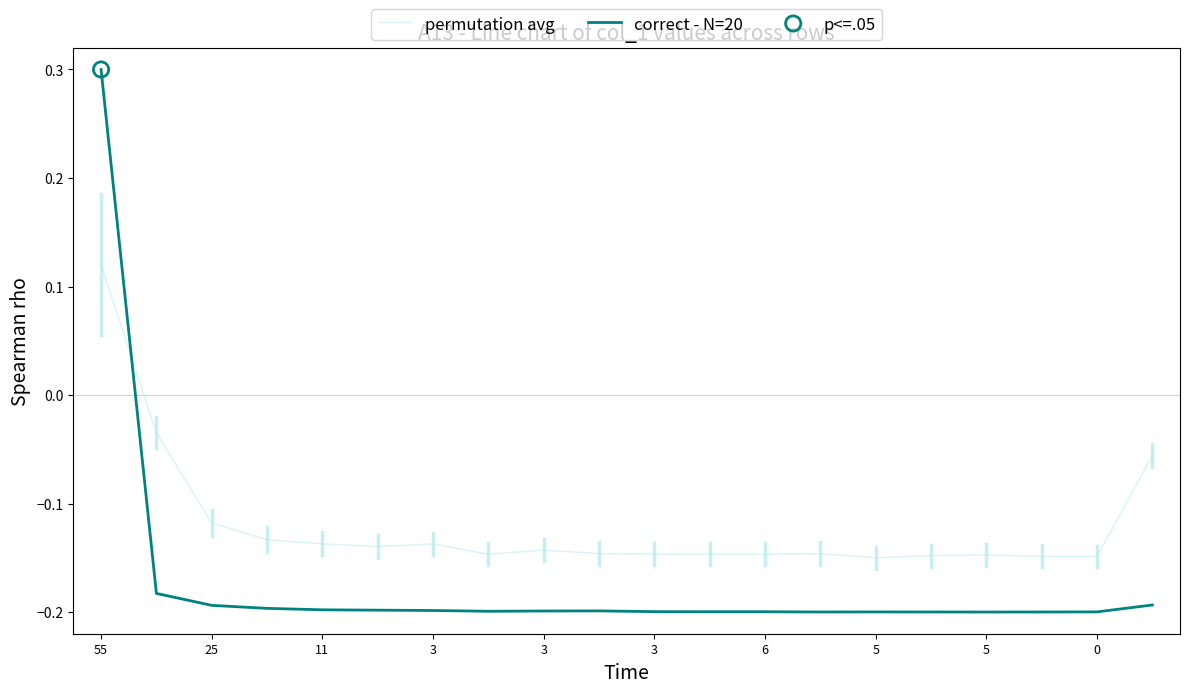

Rank the series by their average value, from lowest to highest.

correct - N=20, permutation avg